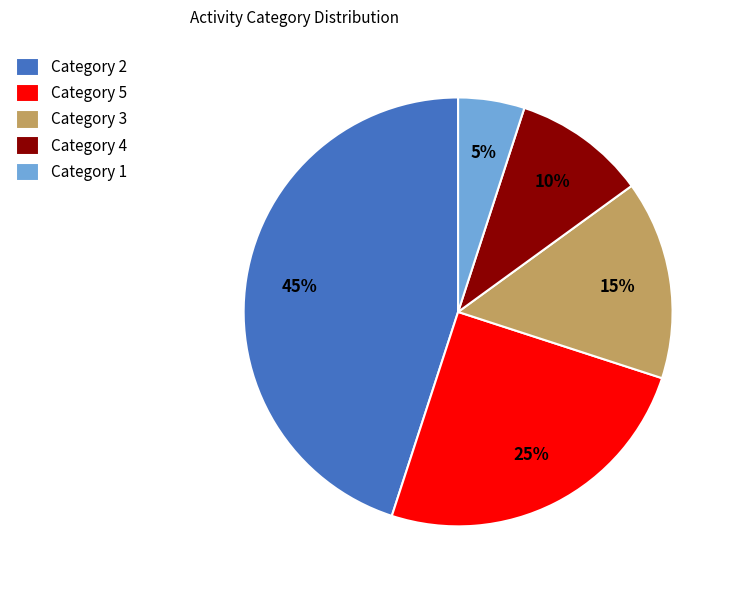

Is there any slice that represents more than half of the pie?

No